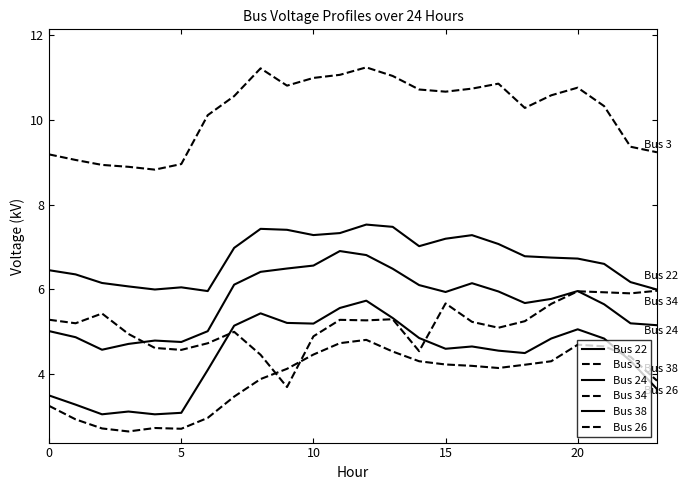

Does the chart have visible grid lines?

No